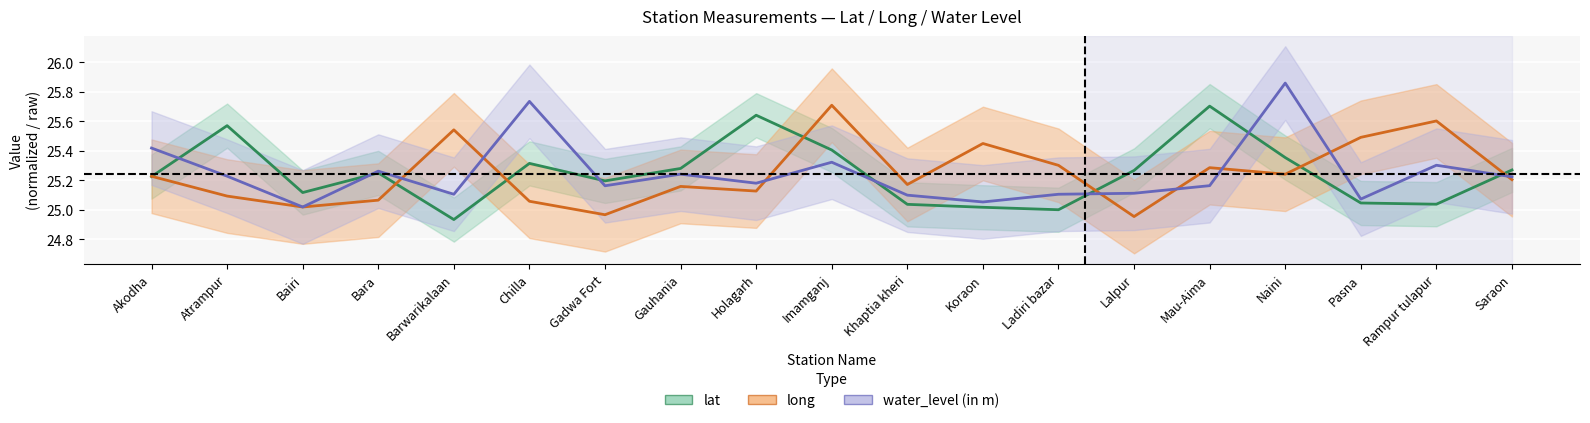

At which label does long reach its minimum?

Lalpur